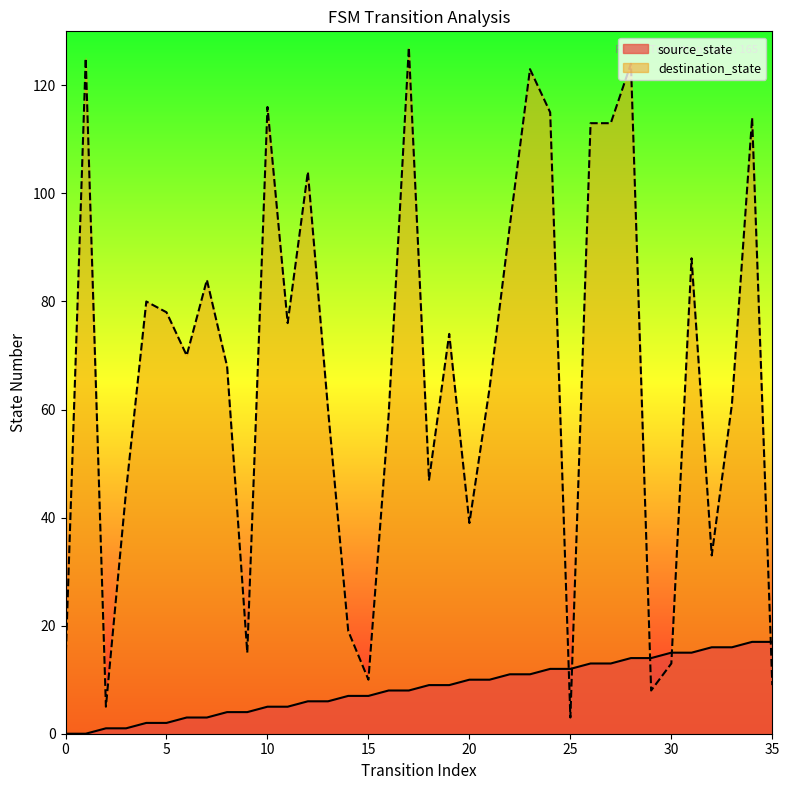

Between which two adjacent categories do destination_state and source_state first intersect?

24 and 25